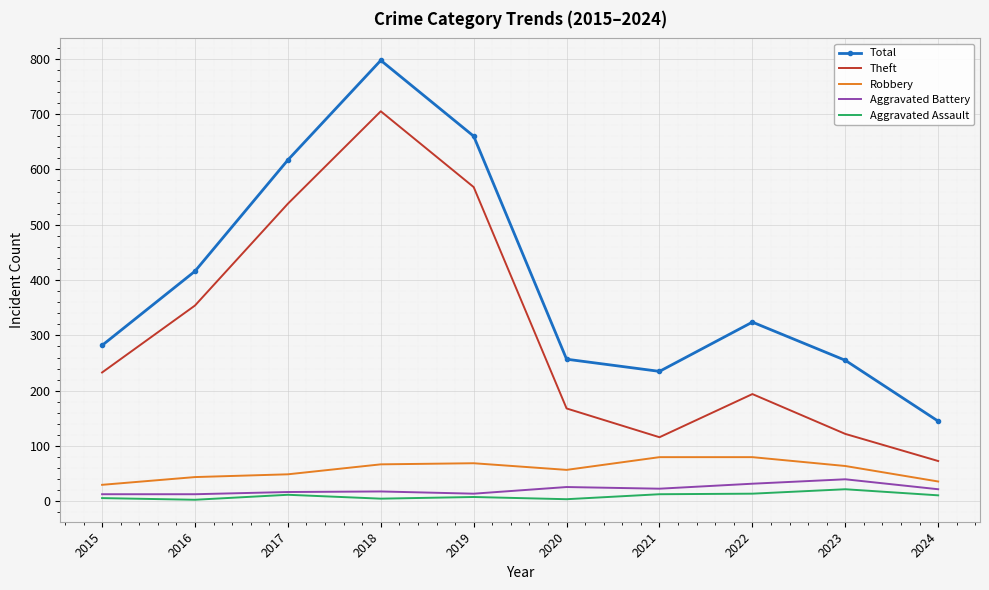

What is the greatest value displayed?

797